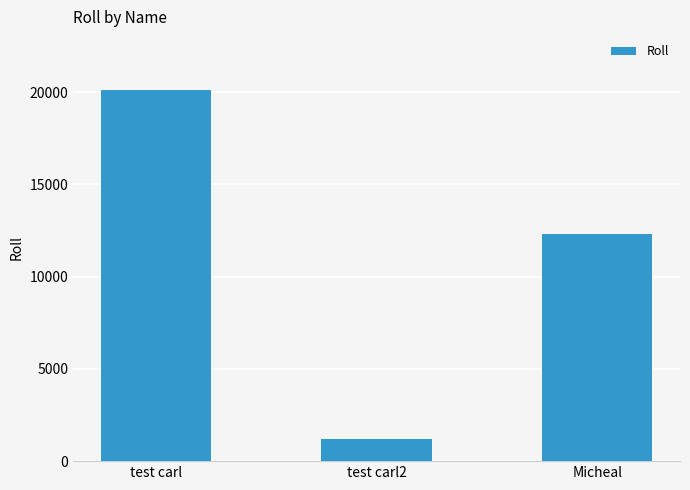

What is the difference between the values at Micheal and test carl2?

11102